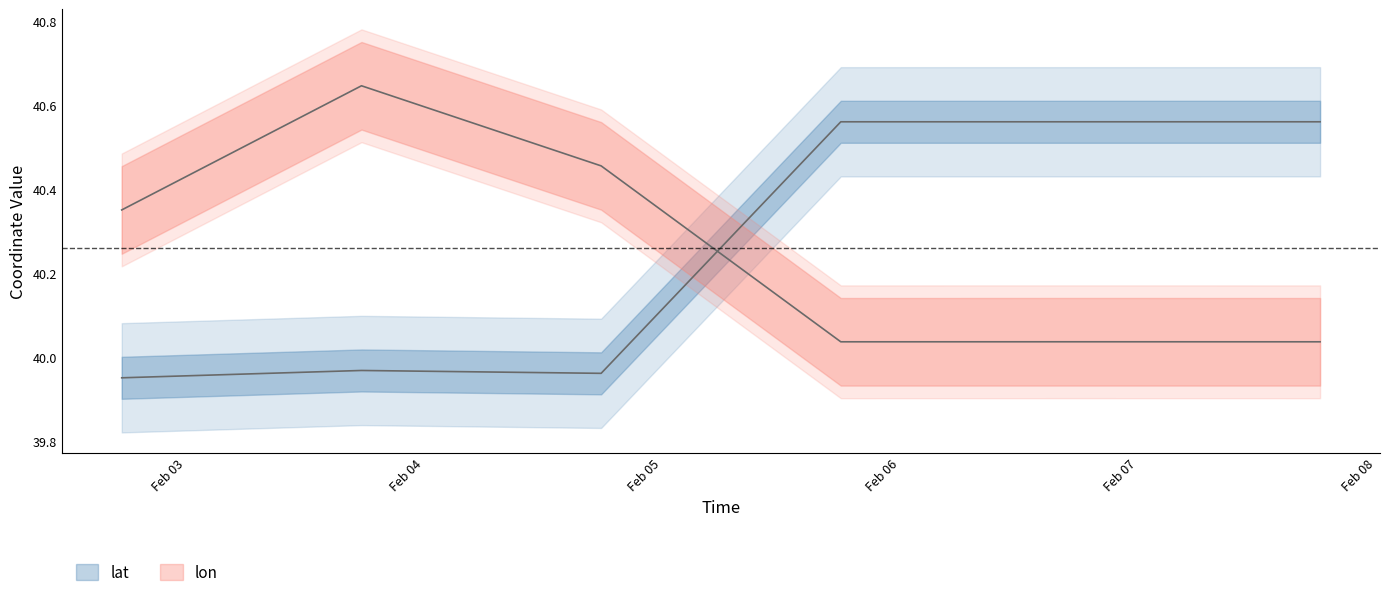

At which category does lat reach its first local peak?

2008-02-03 17:43:42